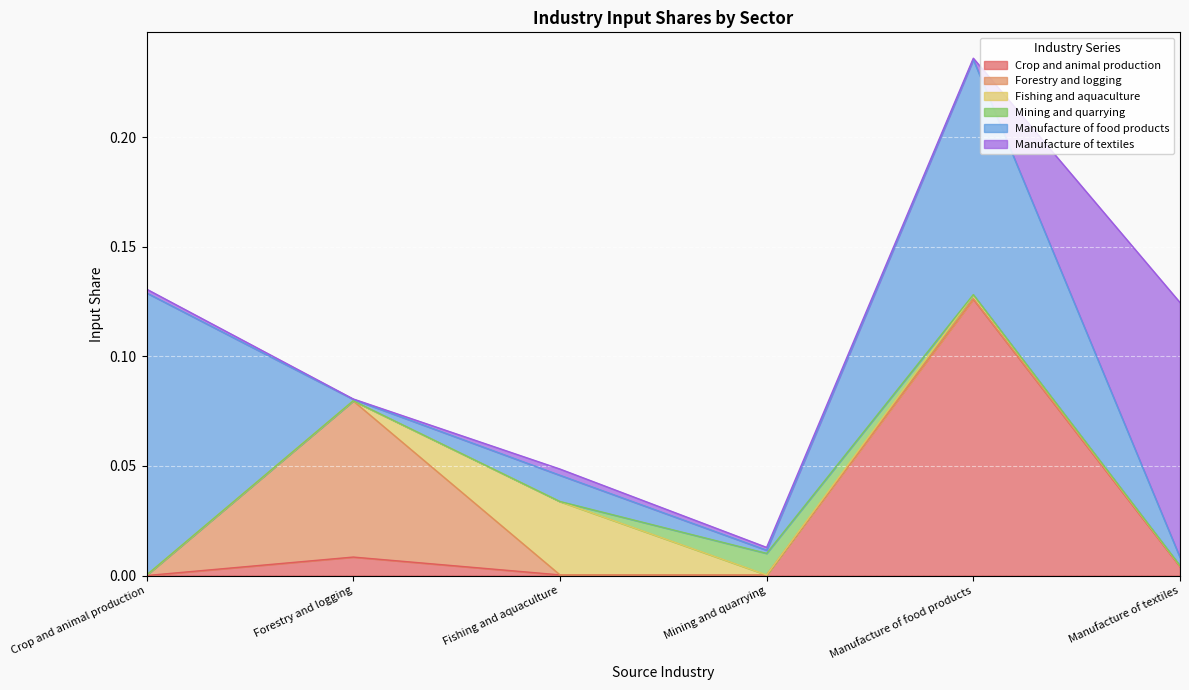

What is the label of the 5th point from the right?

Forestry and logging